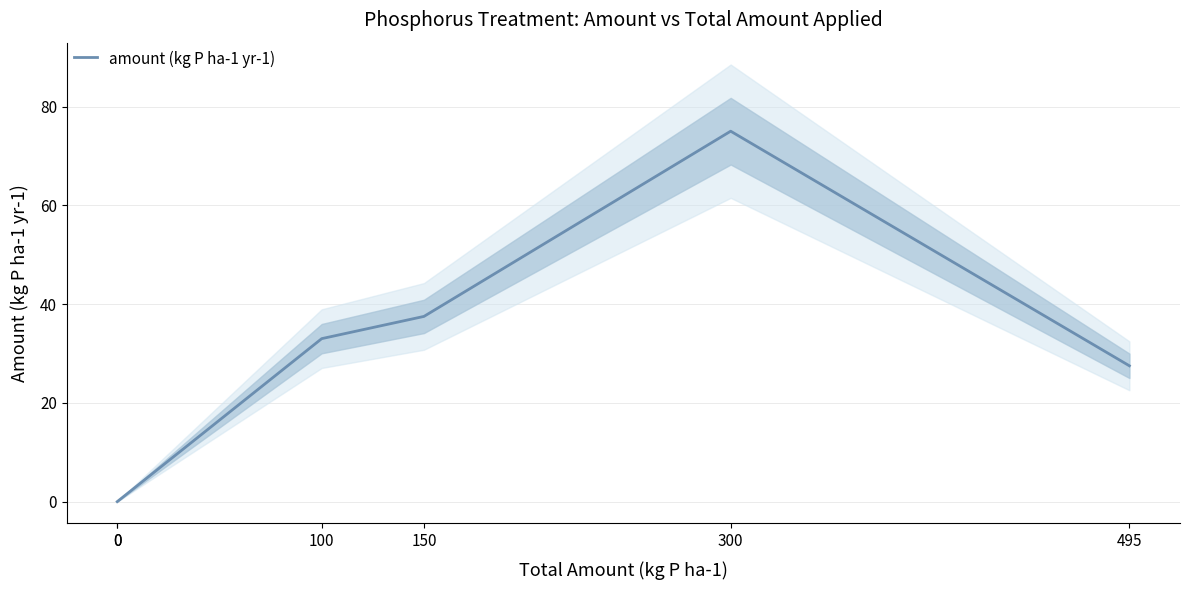

Rank the categories by value from highest to lowest.

300, 150, 100, 495, 0, 0